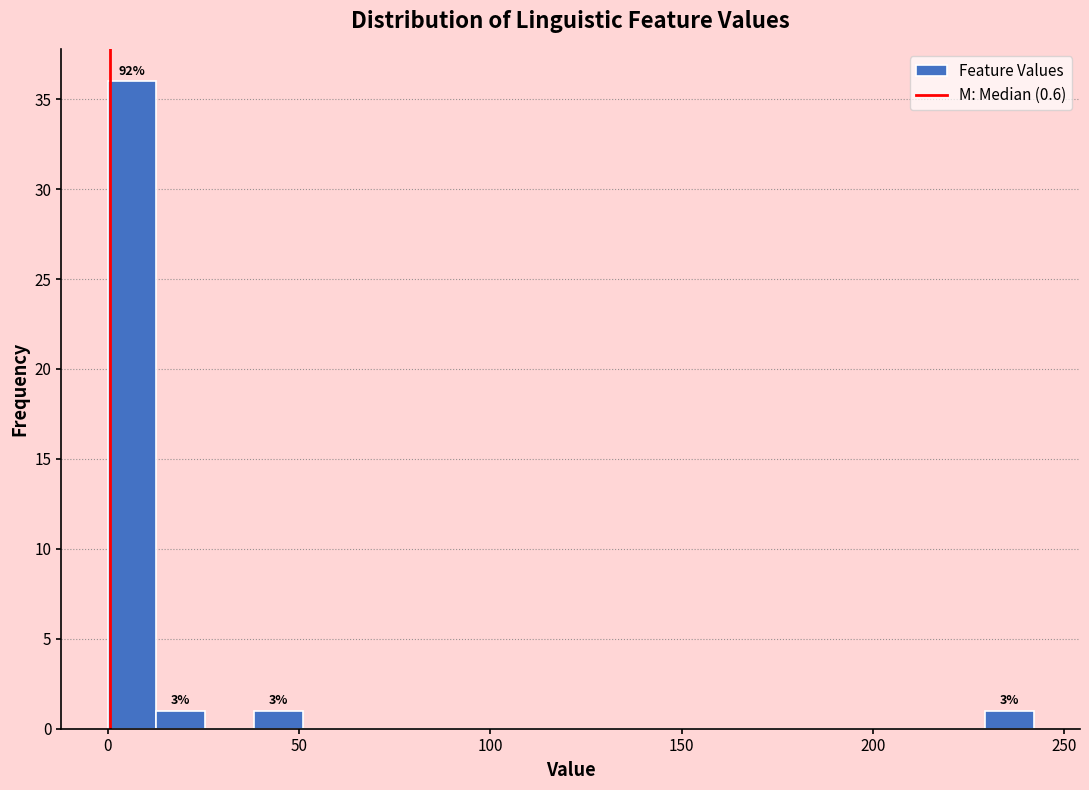

Read against the x-axis, roughly where is the centre of the tallest bar?

5